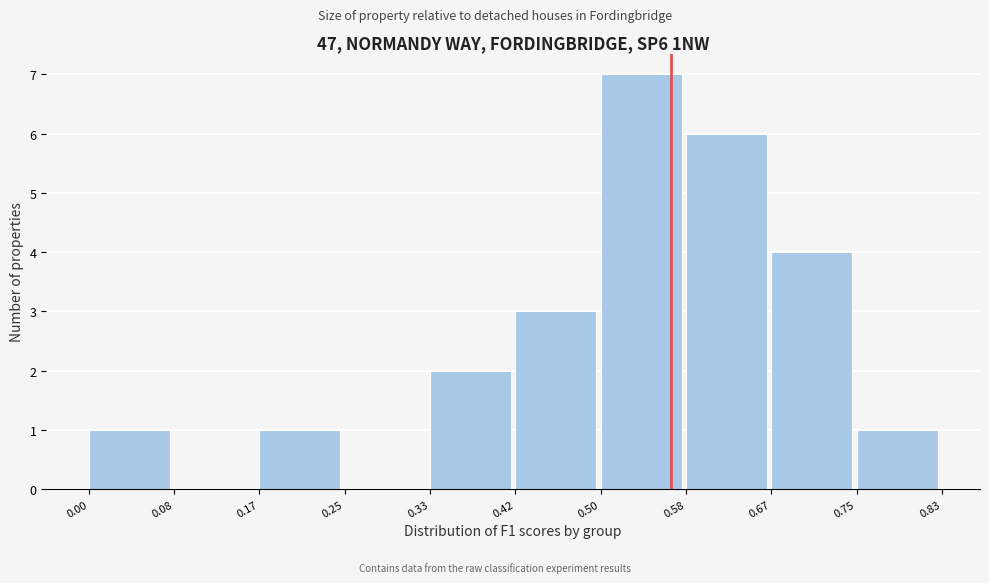

Which range on the x-axis has the tallest bar?

0.50 to 0.58